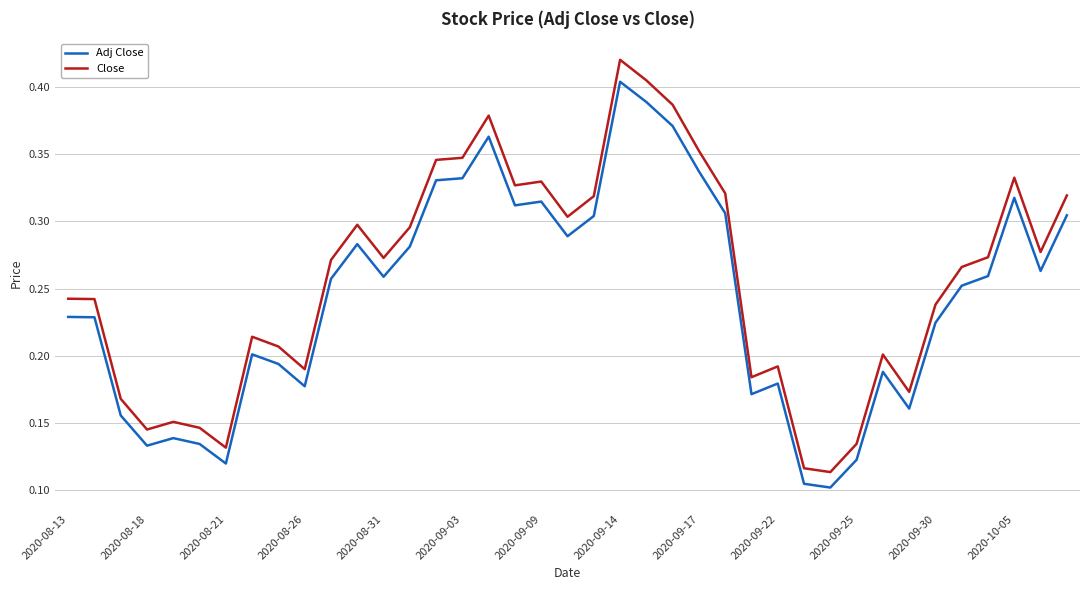

True or false: Adj Close and Close intersect in this chart.

False